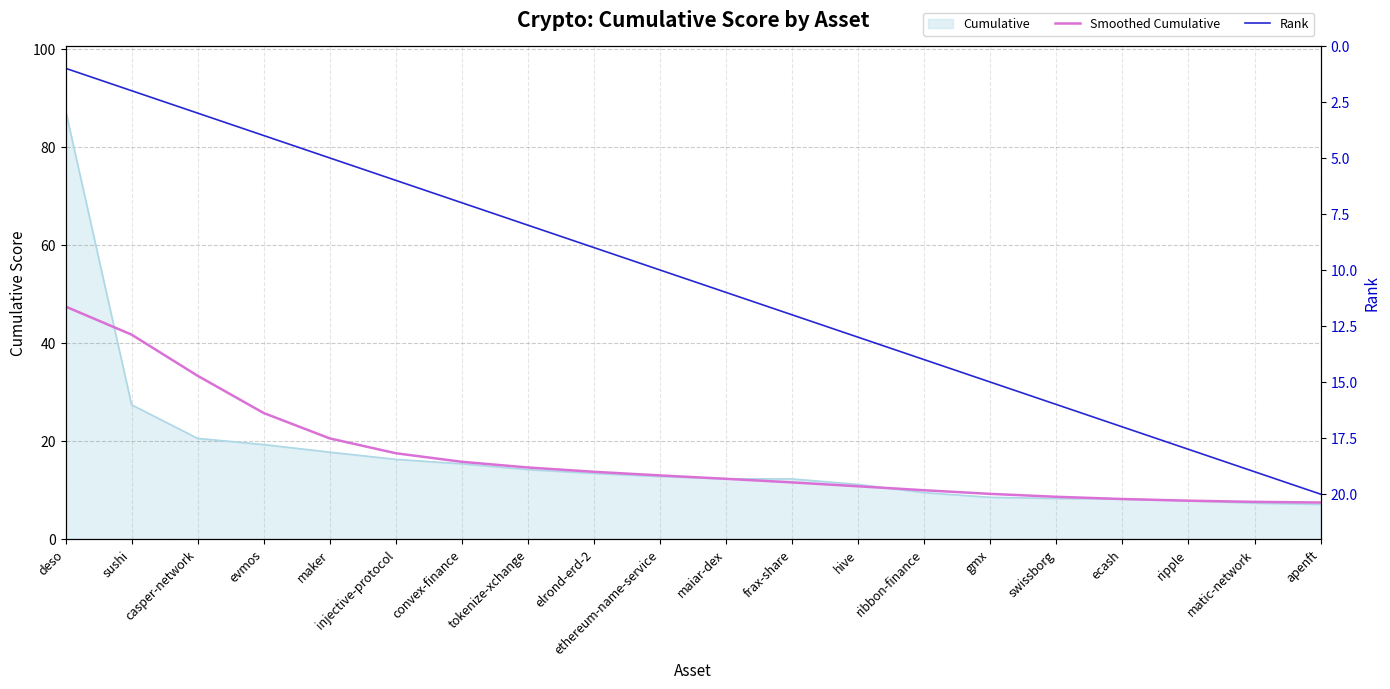

True or false: Rank has more than 0 points higher than both neighbors.

False